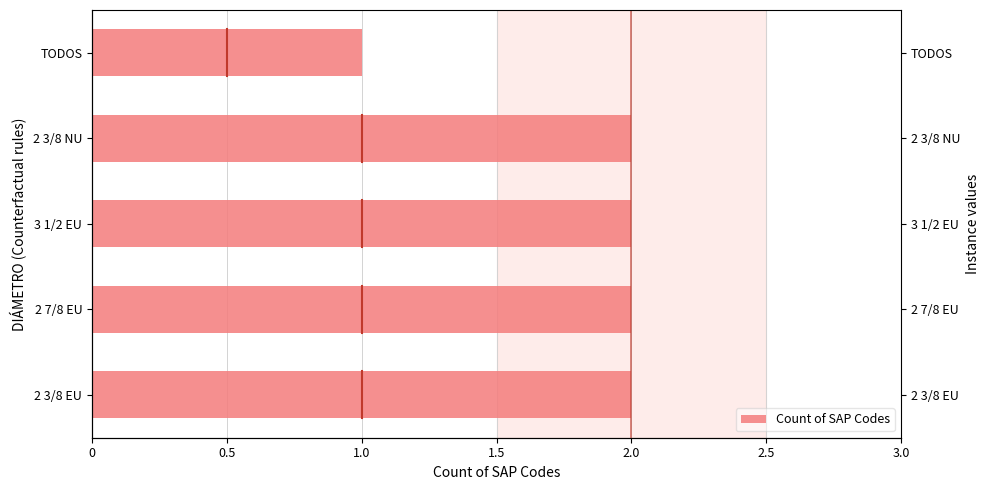

What position from the left is 2 3/8 EU?

1